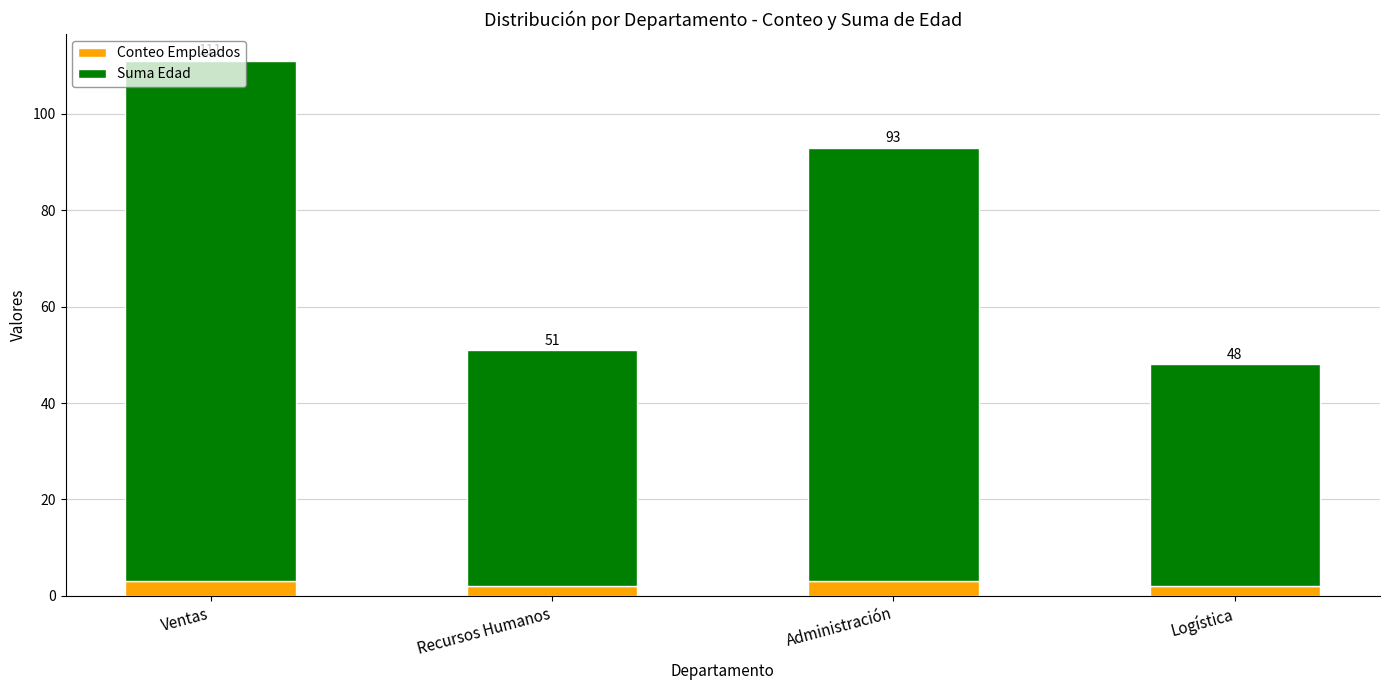

Does the chart contain any negative values?

No